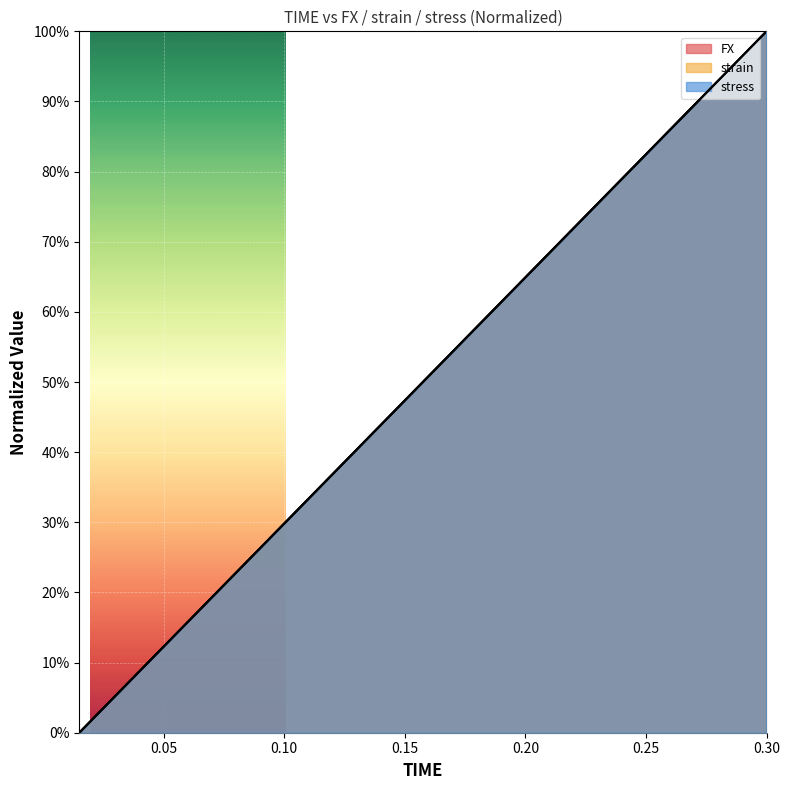

How many lines are shown in the chart?

3